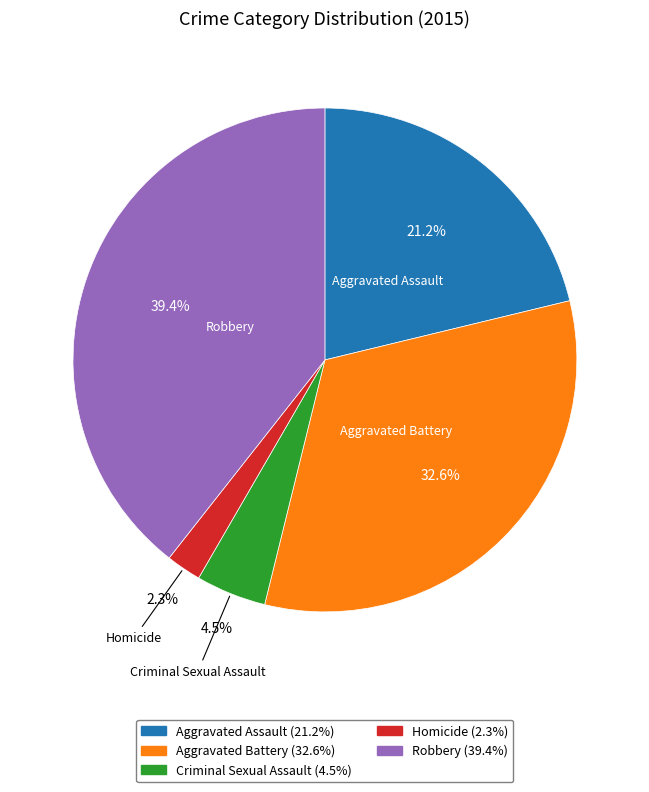

Does Aggravated Assault represent more than half of the total?

No